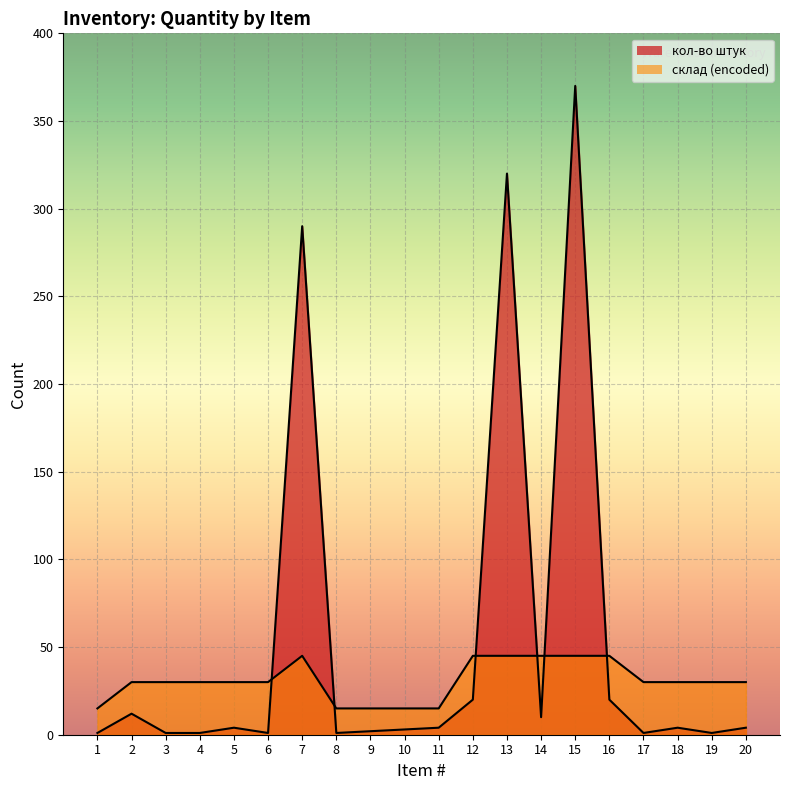

Where does the кол-во штук series first go above 4?

2